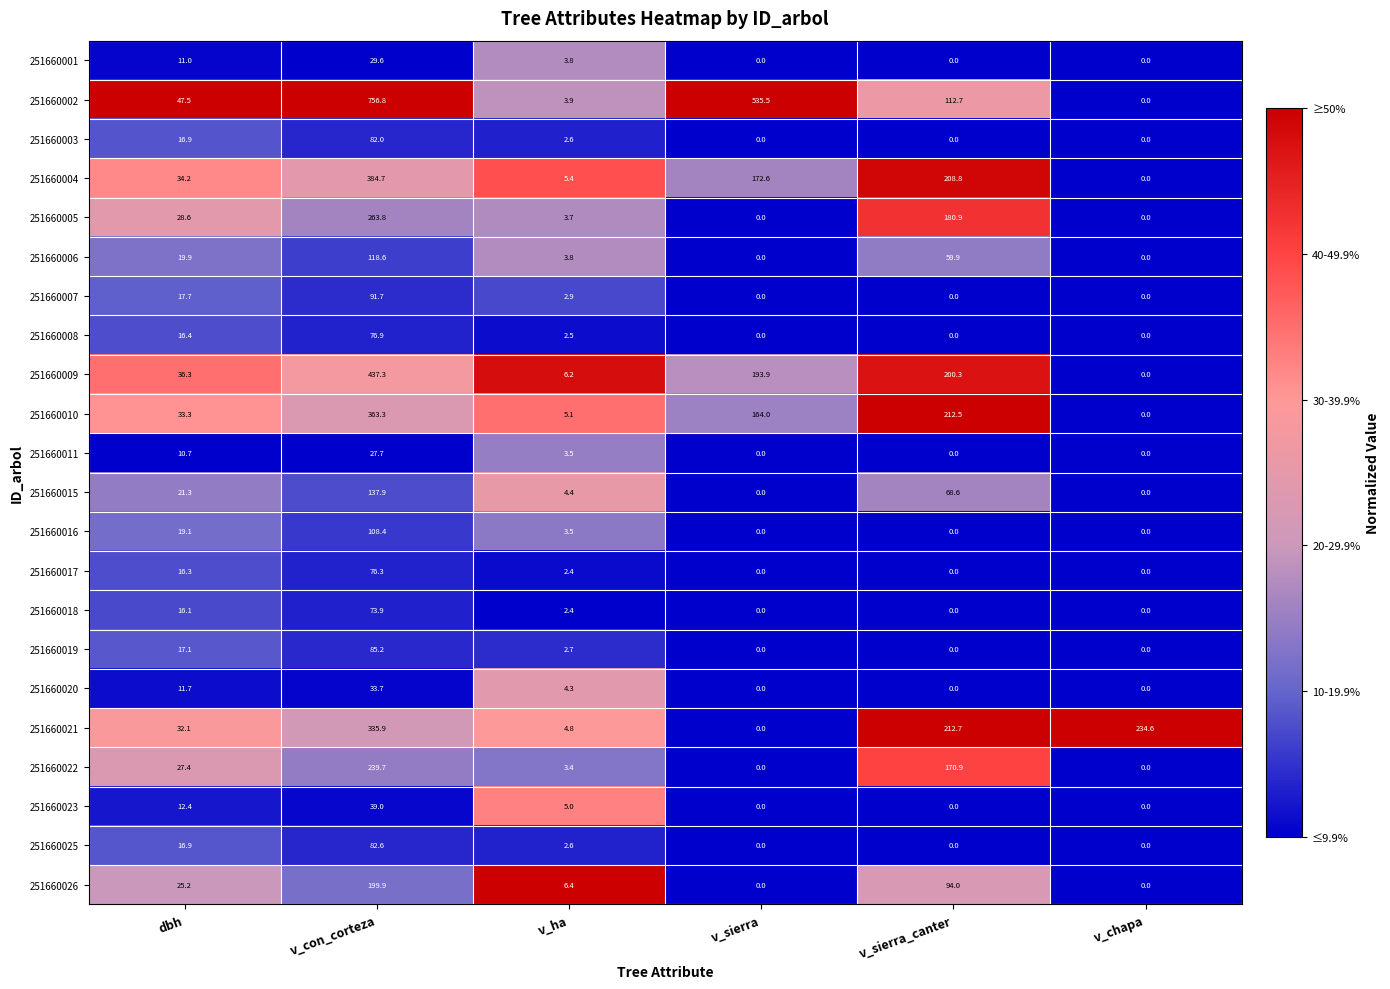

List the series in order of their peak value, highest first.

251660002, 251660009, 251660004, 251660010, 251660021, 251660005, 251660022, 251660026, 251660015, 251660006, 251660016, 251660007, 251660019, 251660025, 251660003, 251660008, 251660017, 251660018, 251660023, 251660020, 251660001, 251660011